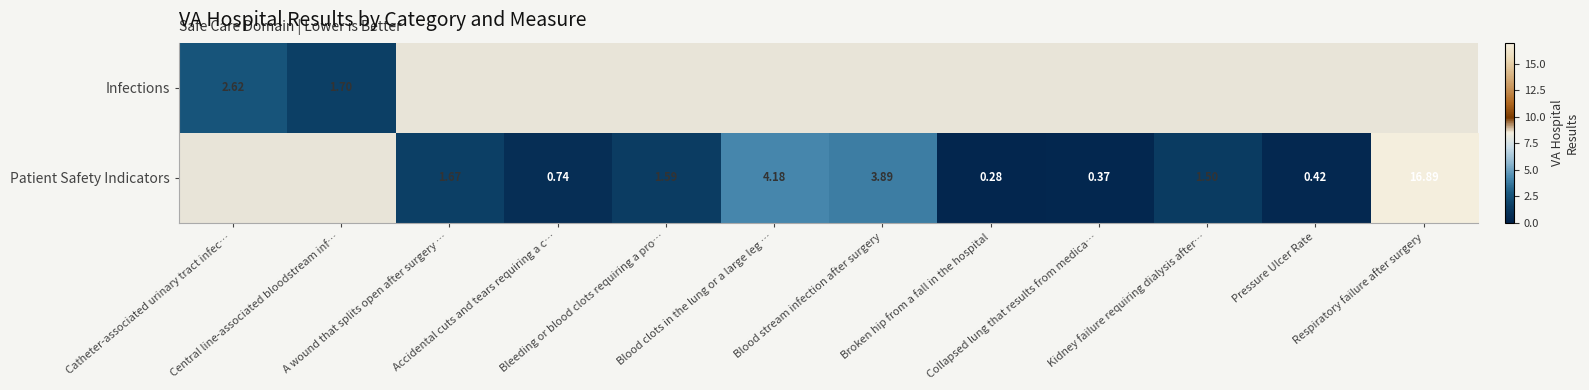

Count the number of categories in the chart.

12